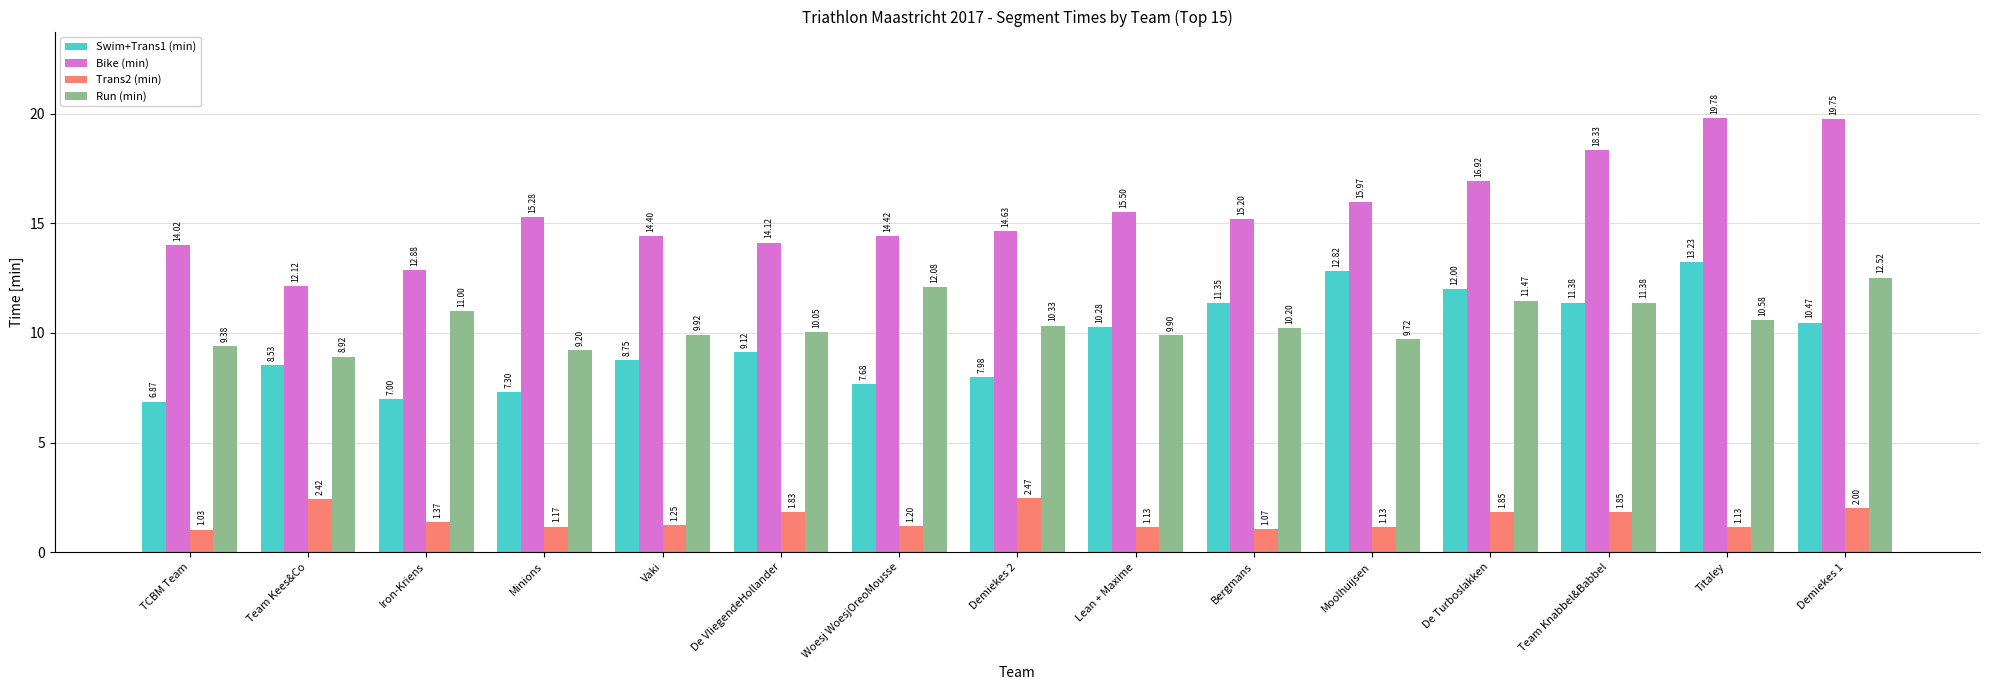

Read the Swim+Trans1 (min) value at De VliegendeHollander.

9.1